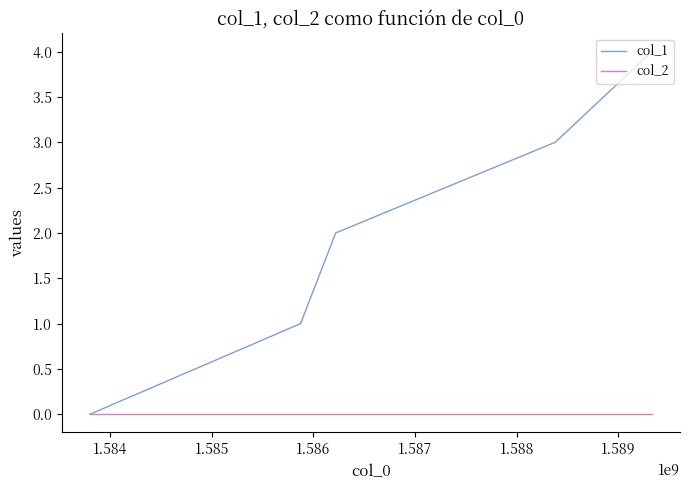

Which series has the widest spread of values?

col_1